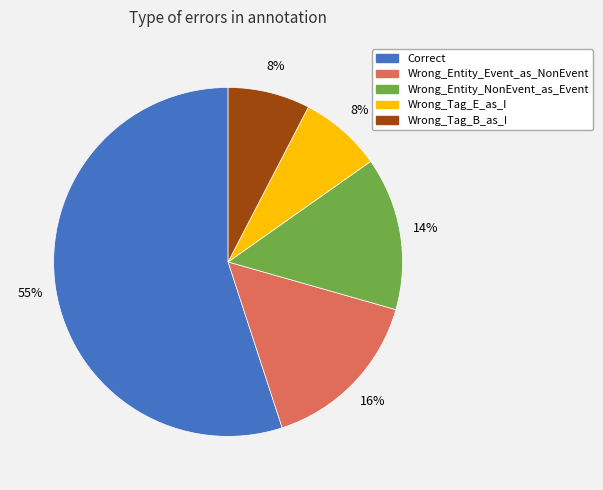

Do Correct and Wrong_Tag_E_as_I together represent more than half of the pie?

Yes